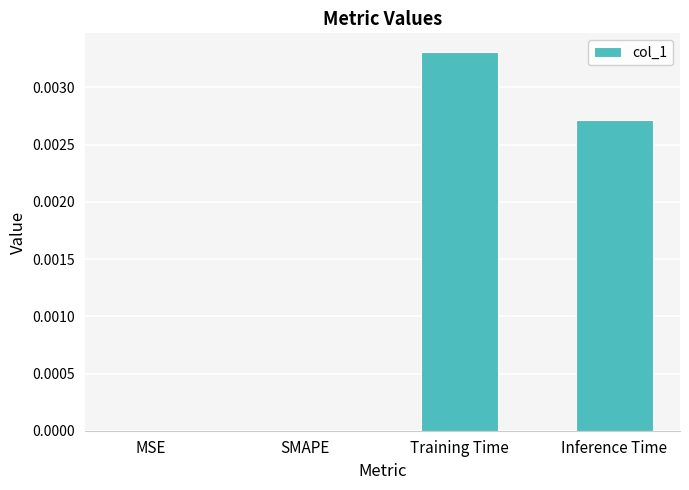

Which has a higher value, Inference Time or Training Time?

Training Time